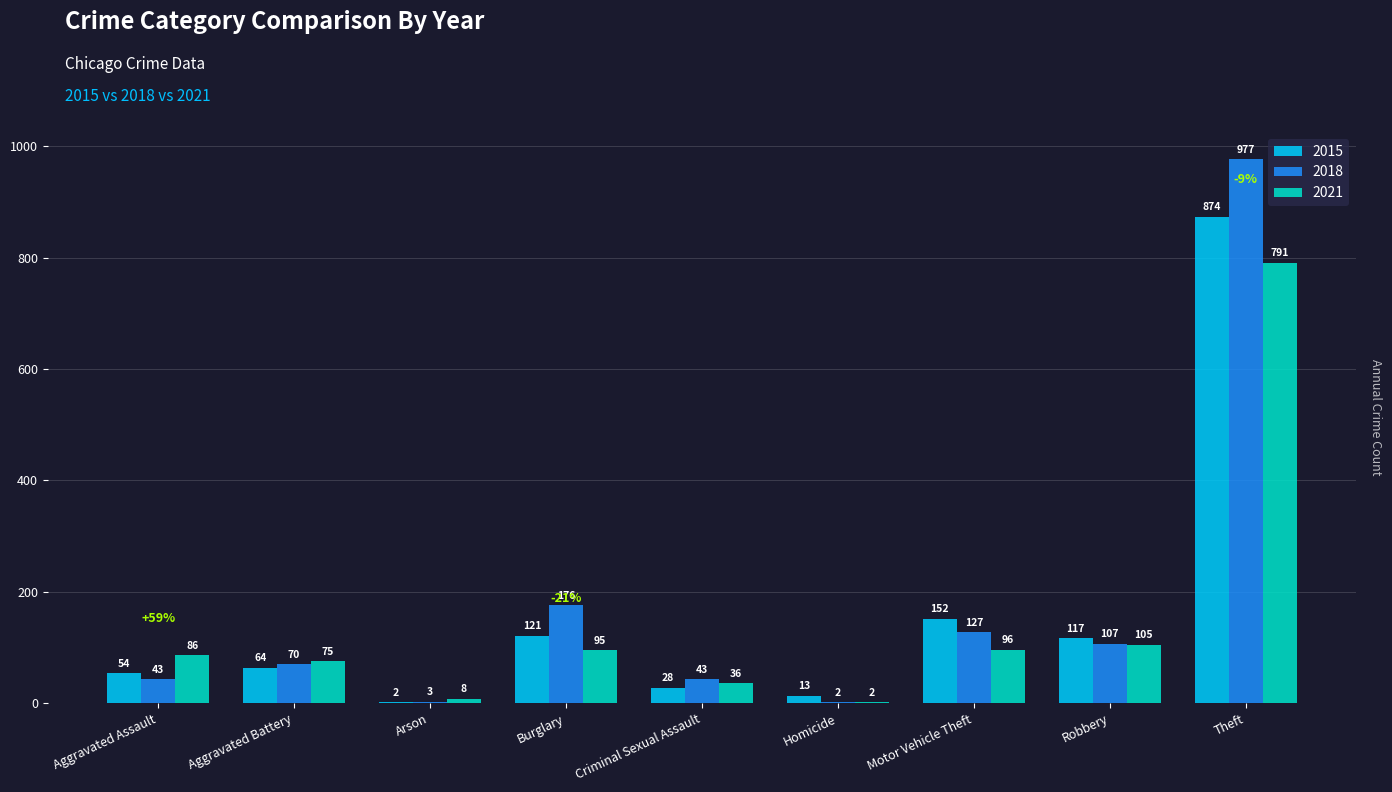

Which series changed the most between Aggravated Assault and Criminal Sexual Assault?

2021